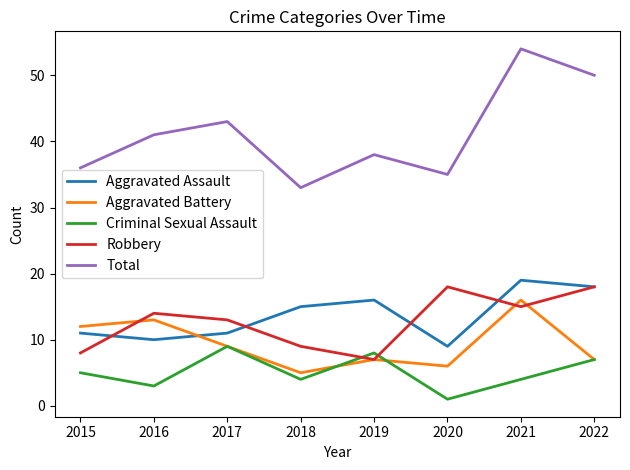

The value of Aggravated Battery at 2022 is 4. True or false?

False